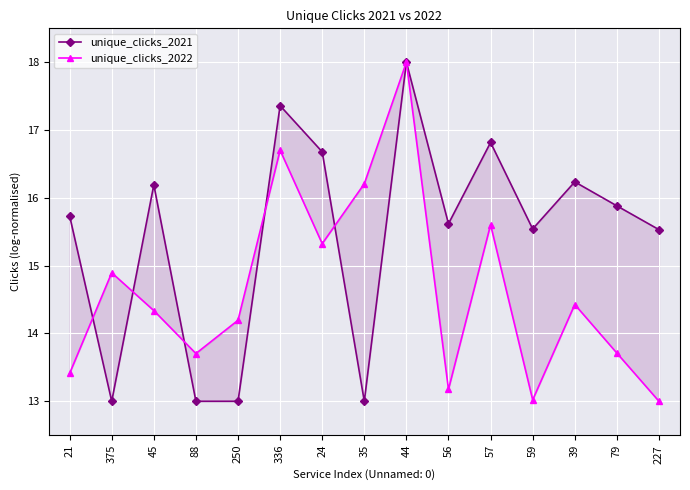

At which category does unique_clicks_2021 reach its first local peak?

45